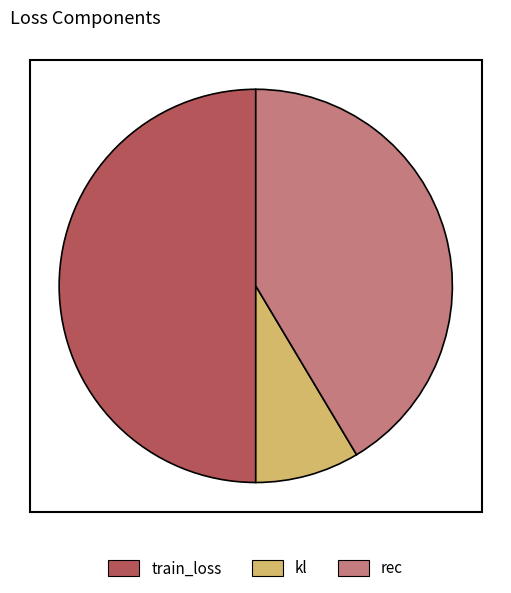

Is it true that rec is 47% of the pie?

False